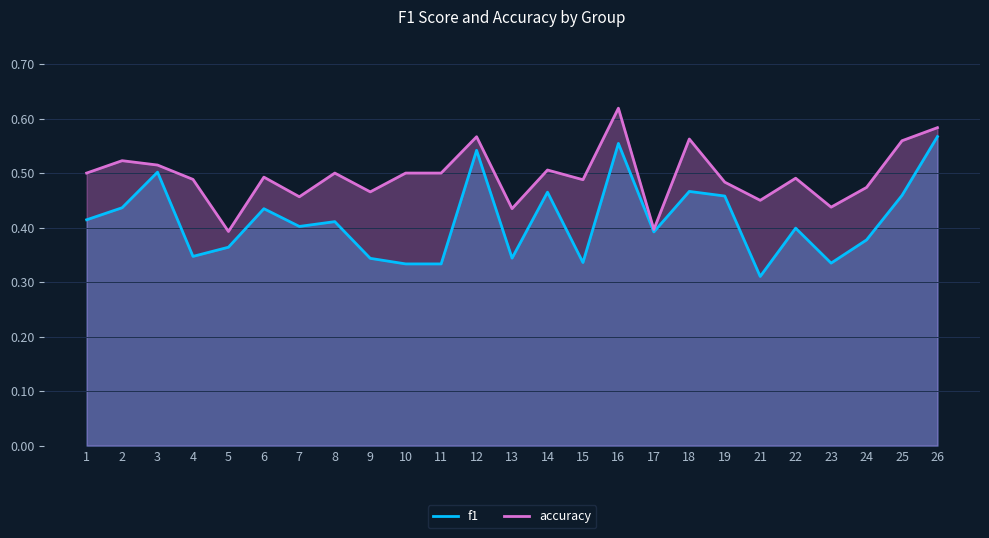

Does the chart display data point markers on the line(s)?

No